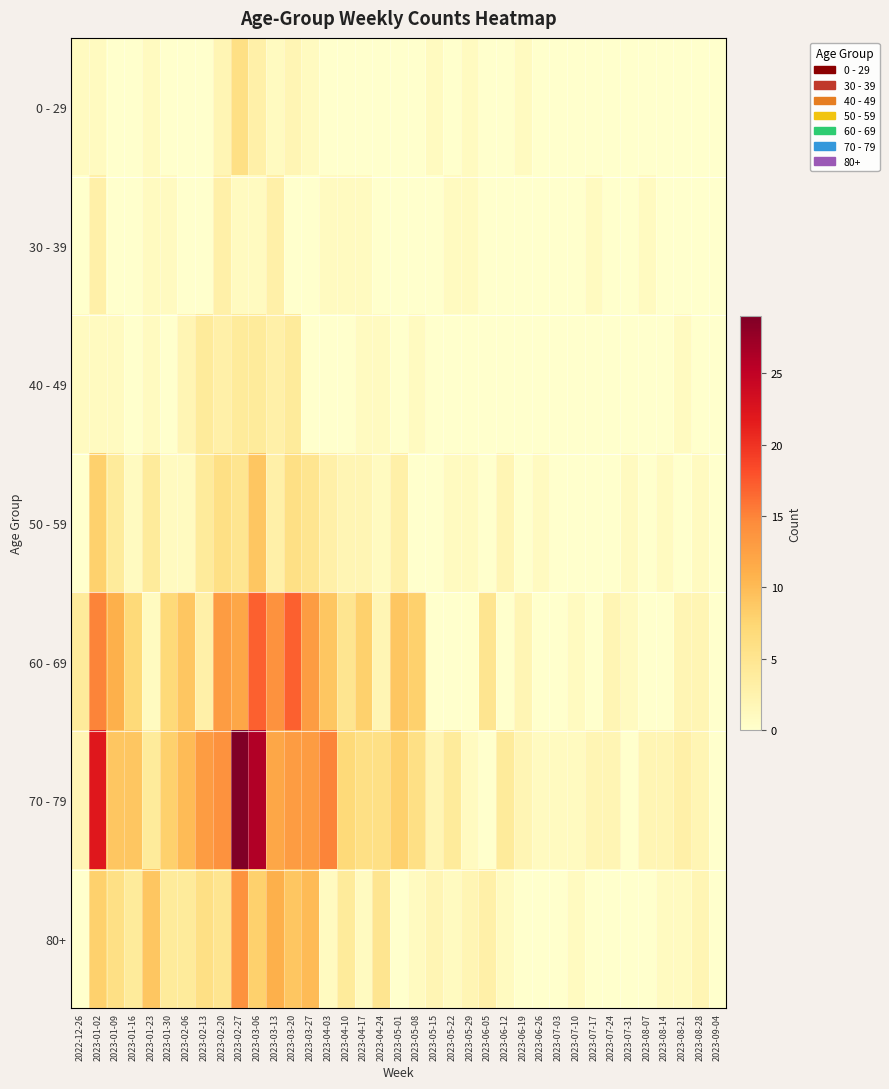

At which category is the sum across all series the highest?

2023-02-27